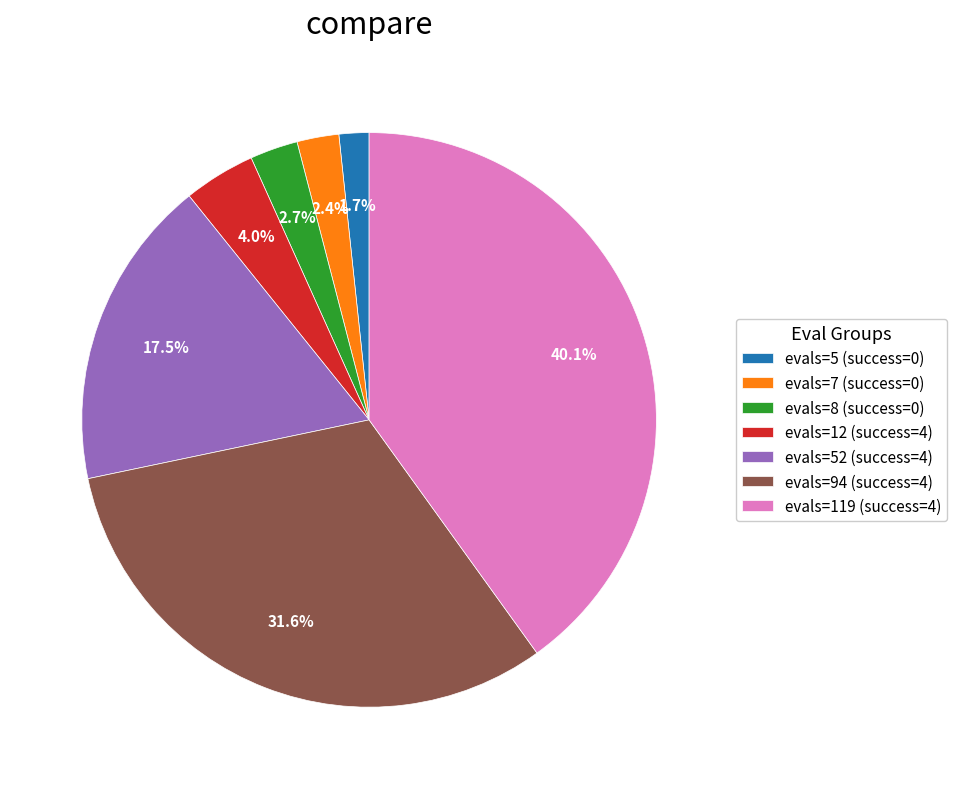

What is the smallest slice in the pie chart?

evals=5 (success=0)